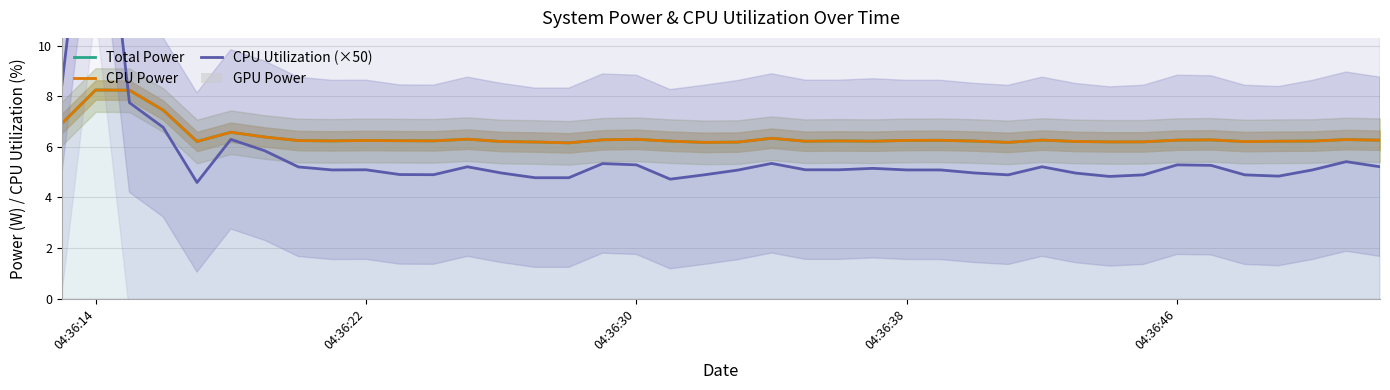

What is the value of the CPU Utilization (×50) bar at the 21st from the left?

5.1